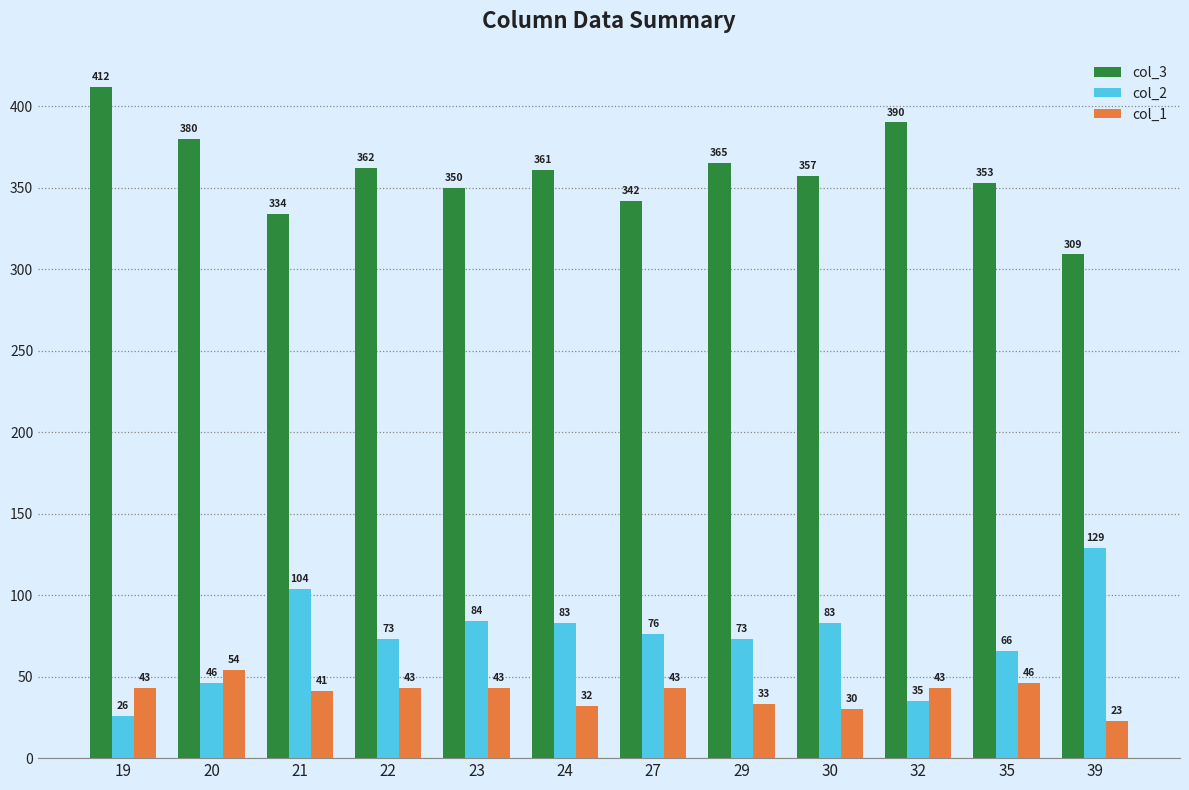

What is the difference between the maximum and minimum values in the col_2 series?

103